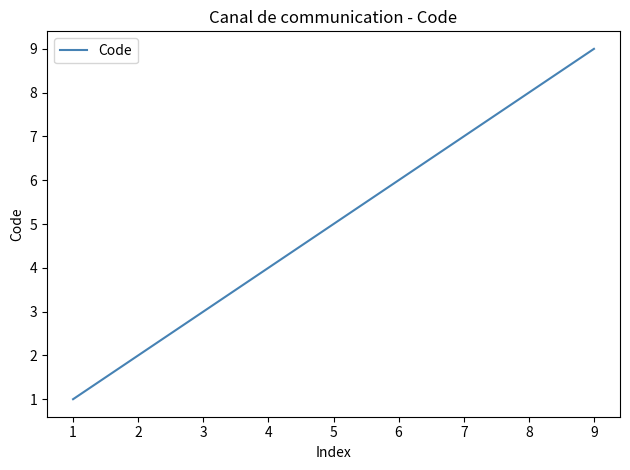

Reading left to right, extract all data points from this chart.

1	2	3	4	5	6	7	8	9